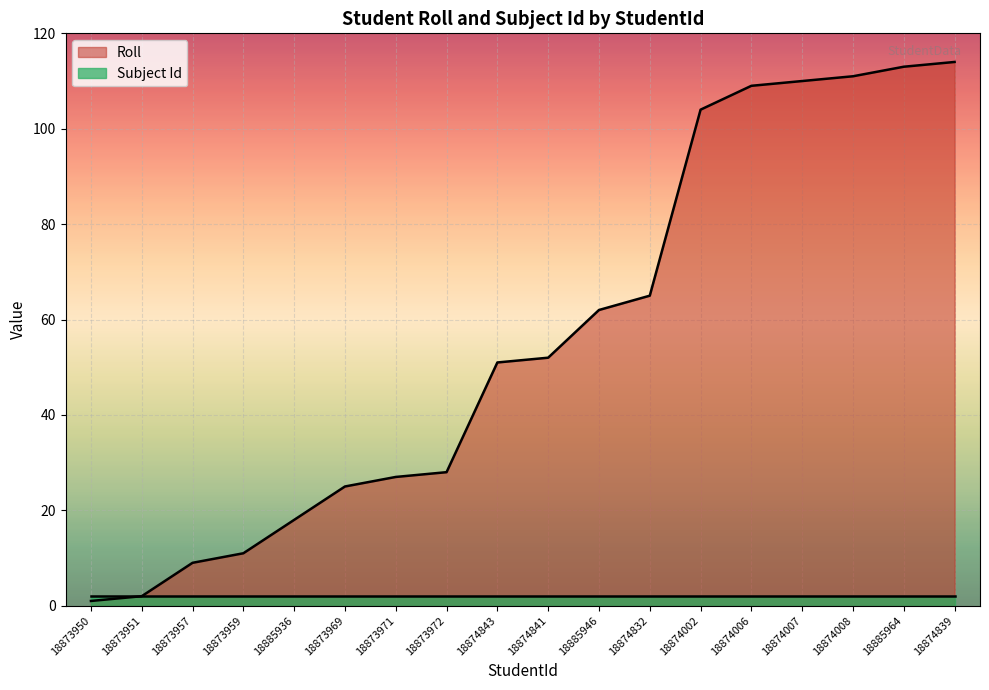

What is the change in value from 18885936 to 18873971?

+9